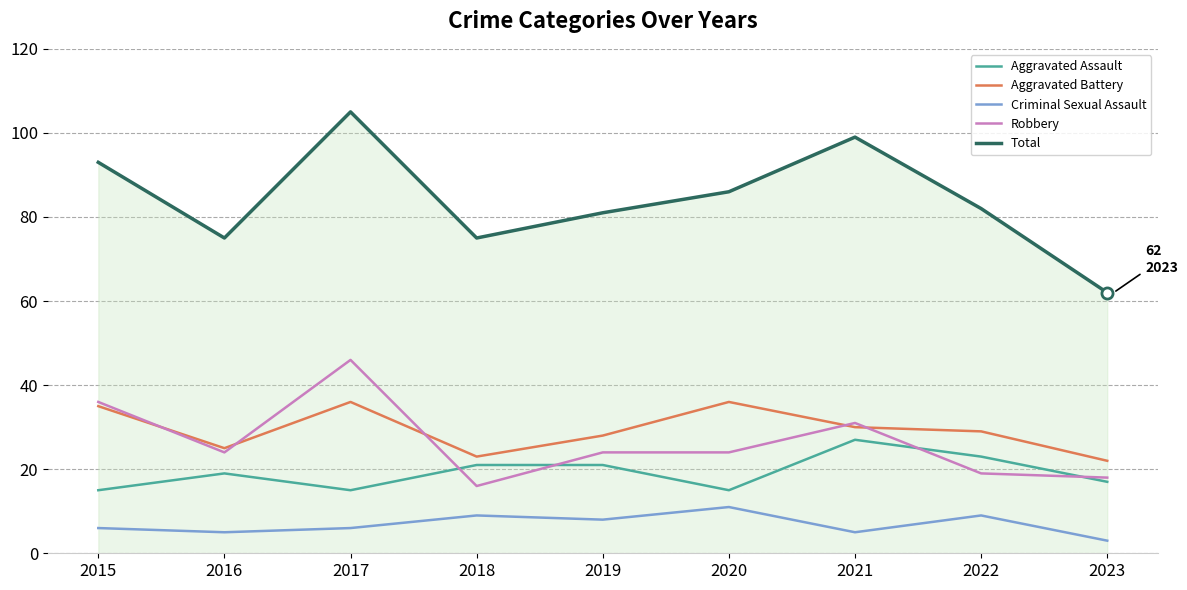

What value does the Robbery series have at 2016?

24